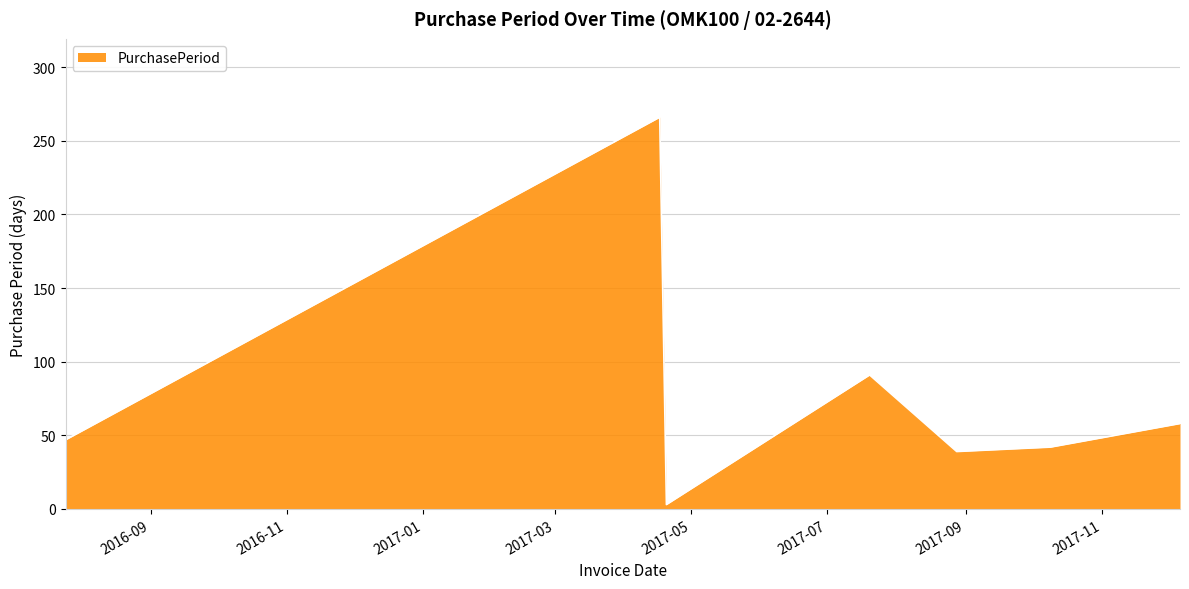

What is the difference between the second highest and minimum values?

88